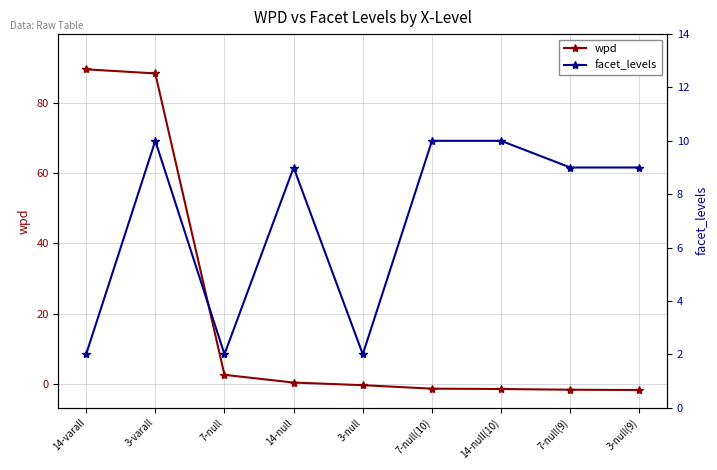

Which category has the lowest value across all series?

3-null(9)